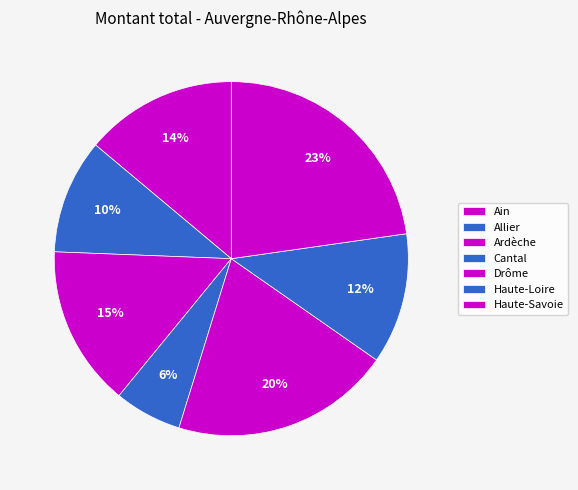

How many segments does this pie chart have?

7